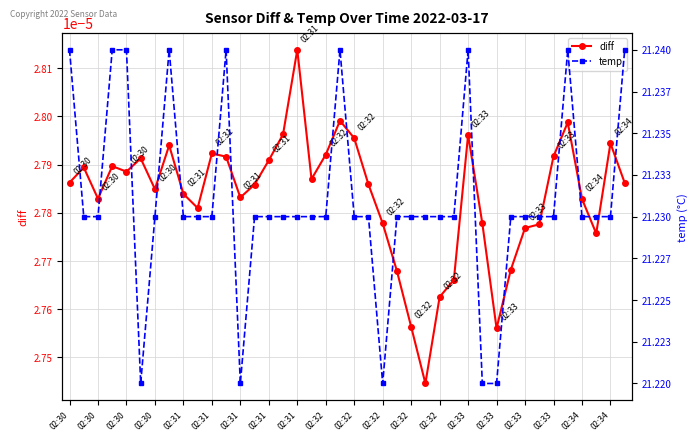

True or false: temp and diff intersect in this chart.

False